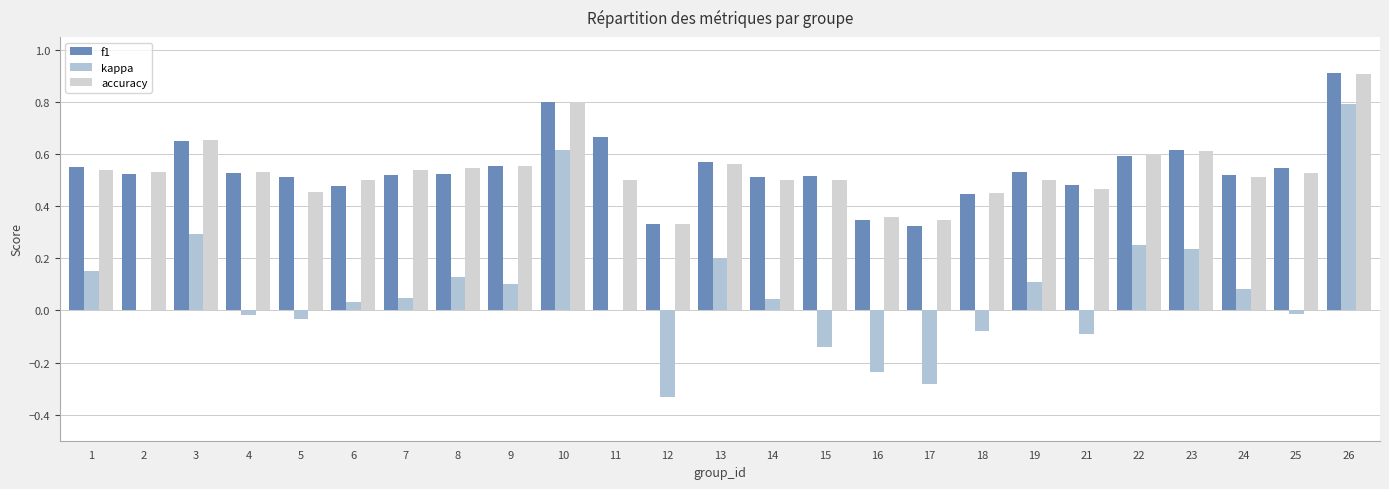

Rank the series by their maximum value, from lowest to highest.

kappa, accuracy, f1